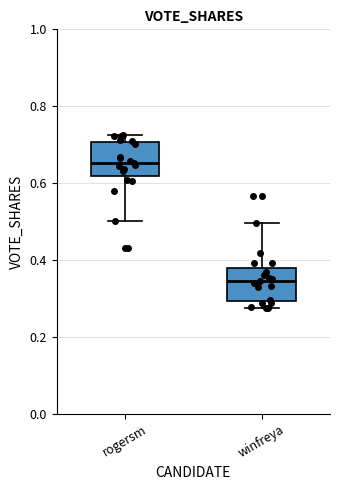

Which box's median line is the lowest?

winfreya